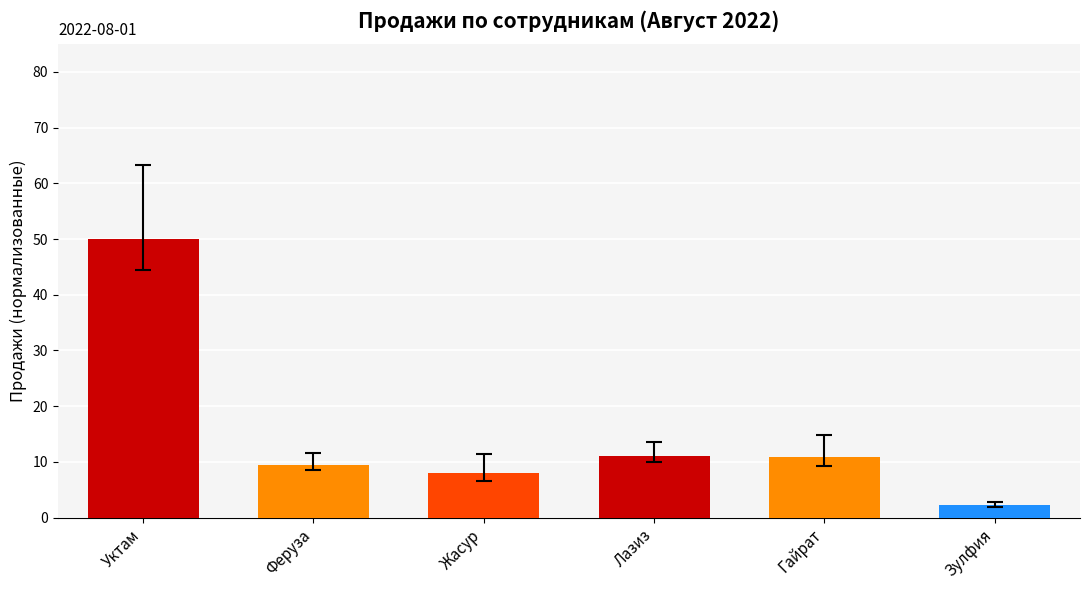

The chart shows a value of 2.2 at Зулфия. True or false?

True